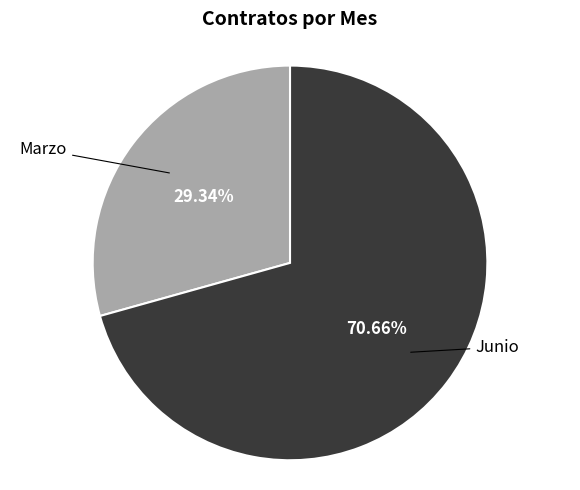

What percentage is the Junio slice, to the nearest percent?

71%